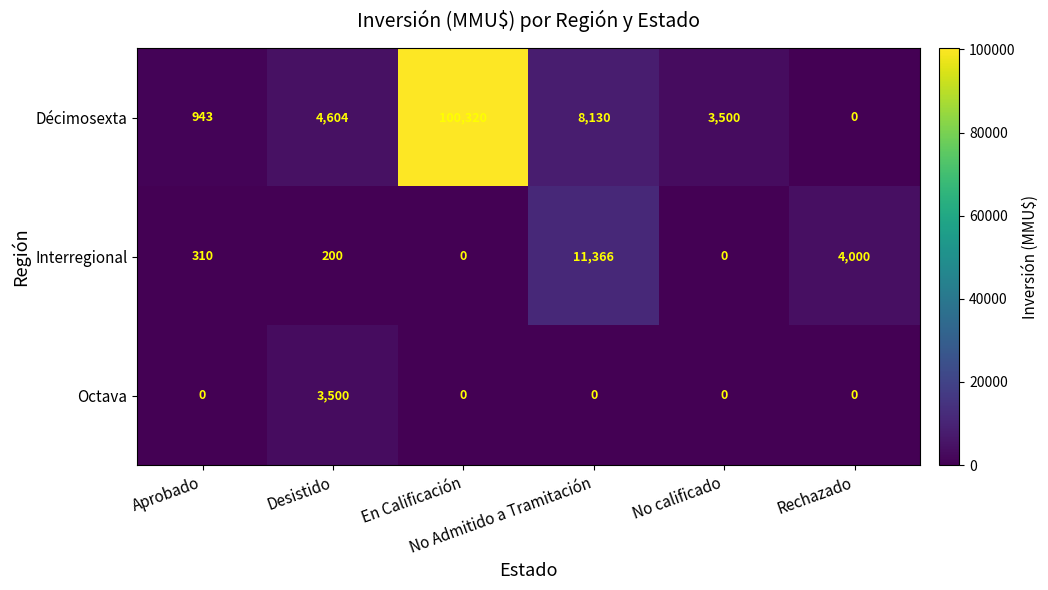

What is the total value across all series at No calificado?

3500